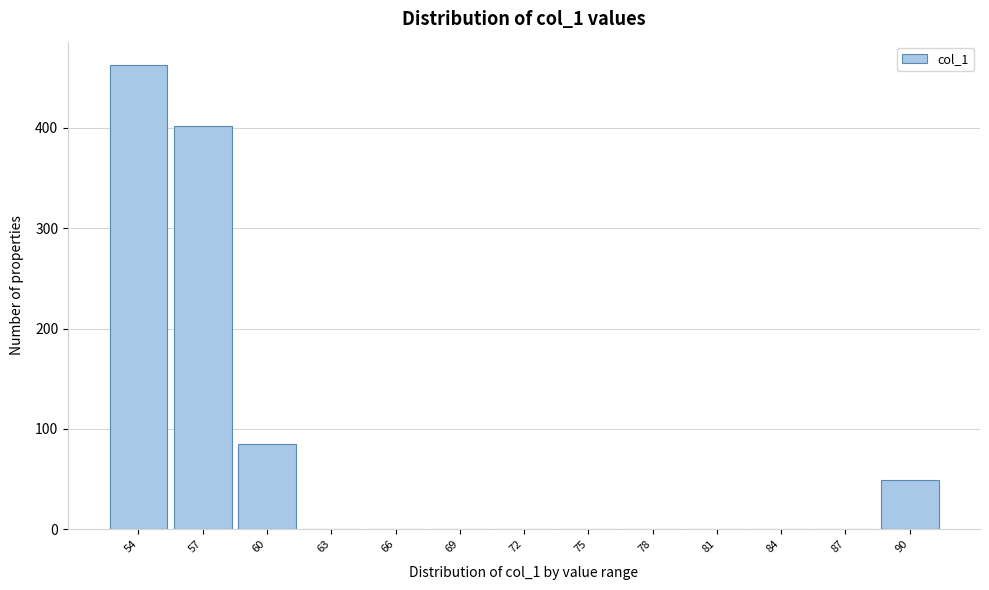

Reading left to right, list all the values displayed in this chart.

54=462.8	57=401.9	60=85.3	63=0.1	66=0.1	69=0.1	72=0.1	75=0.1	78=0.1	81=0.1	84=0.1	87=0.1	90=48.8